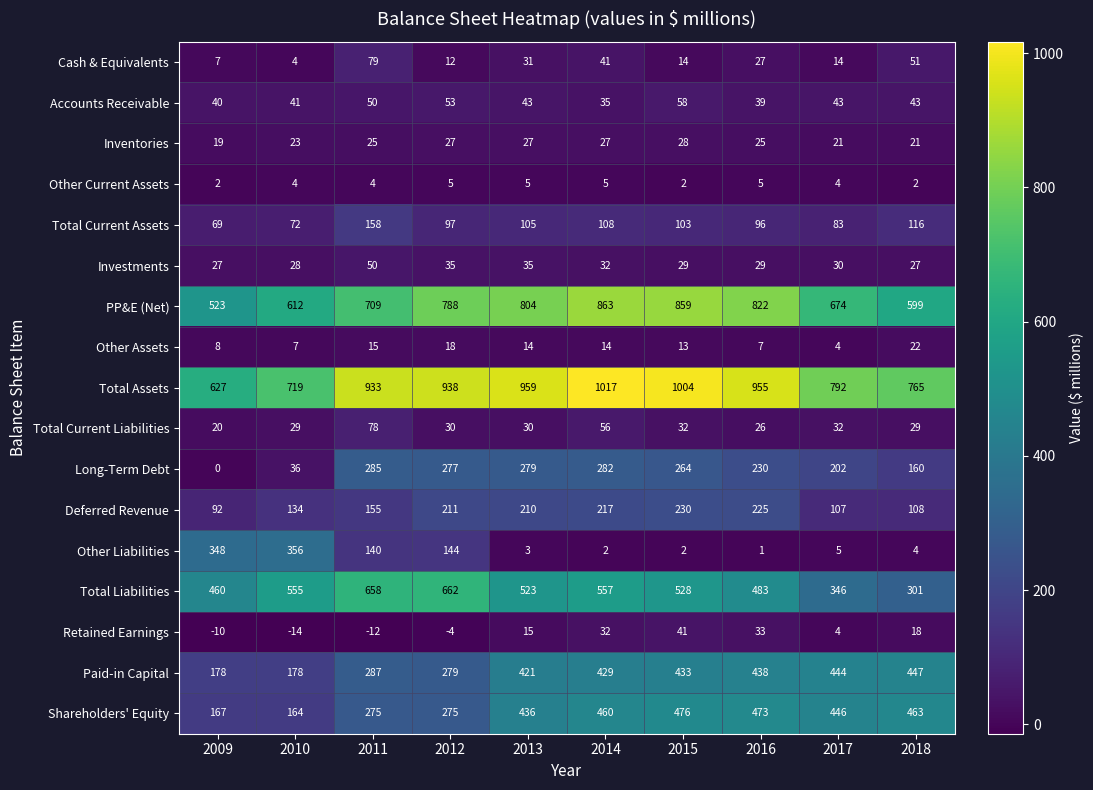

The value of Accounts Receivable at 2017 is 43. True or false?

True